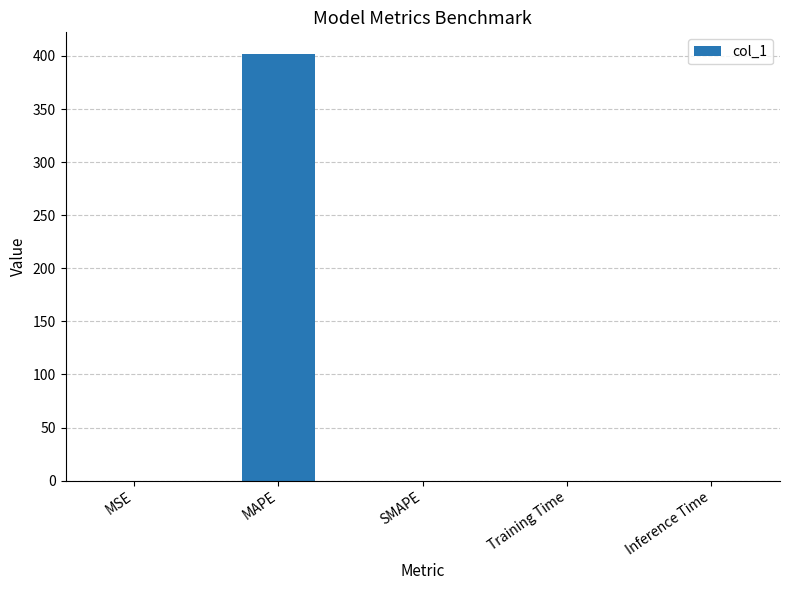

The value at SMAPE is 192.2. True or false?

False